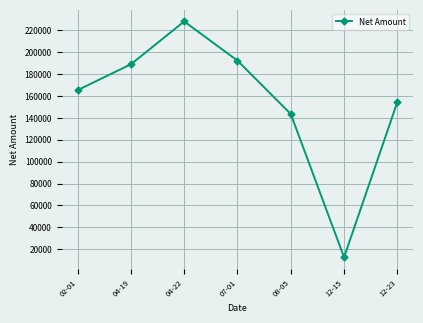

What is the label of the 4th point from the left?

07-01